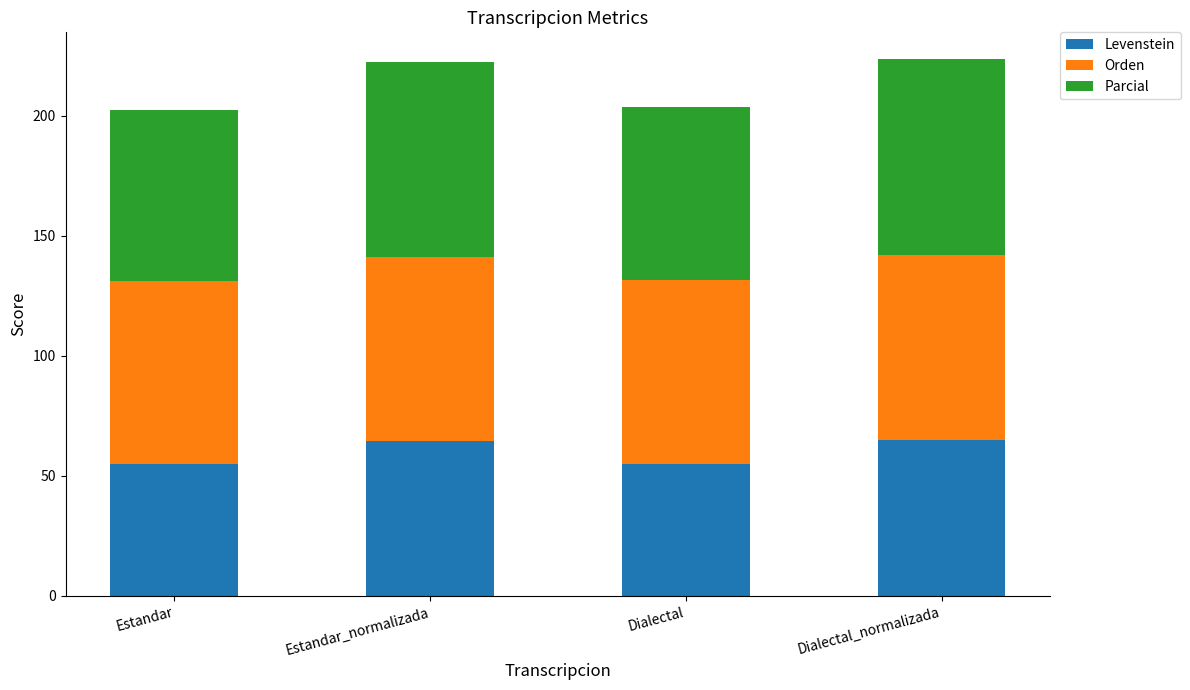

What is the average value of the Levenstein series?

59.9